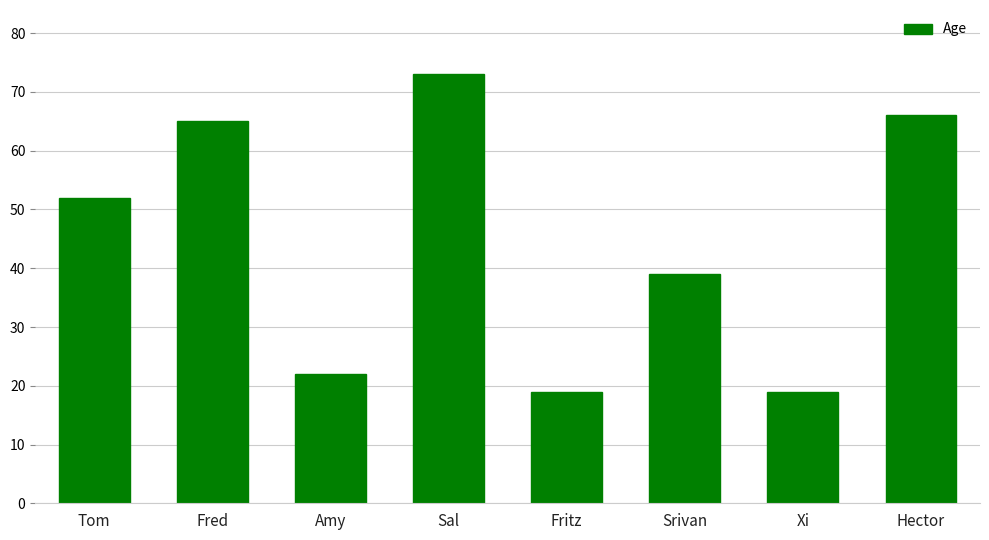

Which has a higher value, Fred or Srivan?

Fred